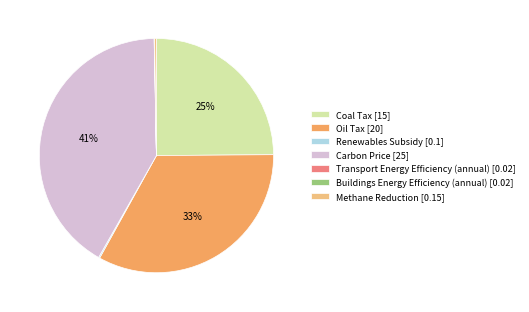

Is it true that Coal Tax [15] is 19% of the pie?

False